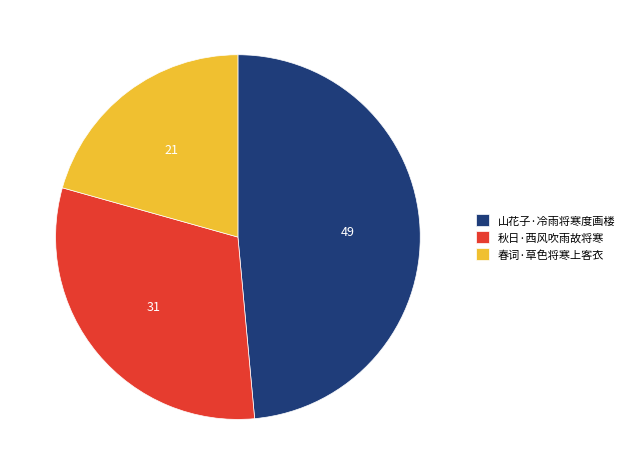

Does any single category account for the majority?

No